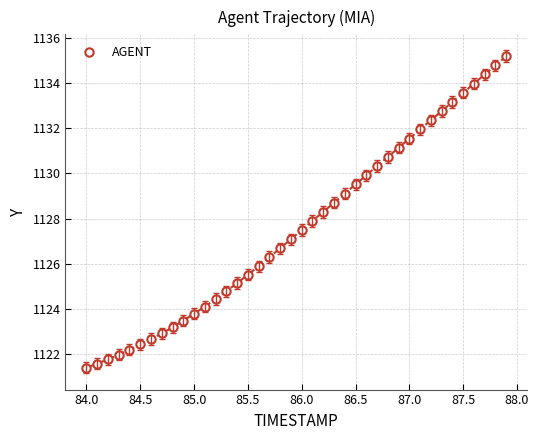

What is the range of X values (max minus min)?

3.9